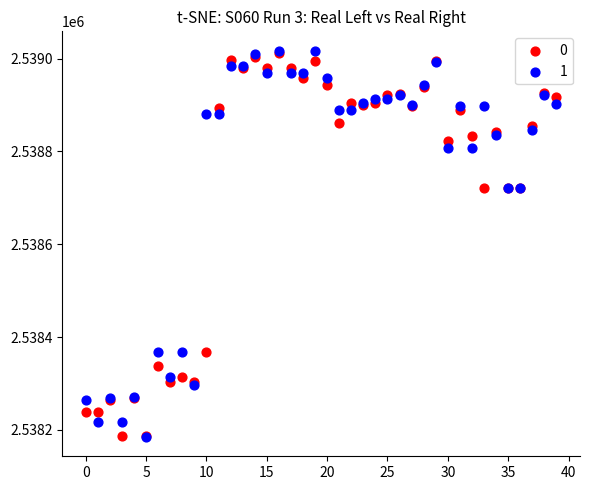

What are all the series names shown in the legend?

0, 1